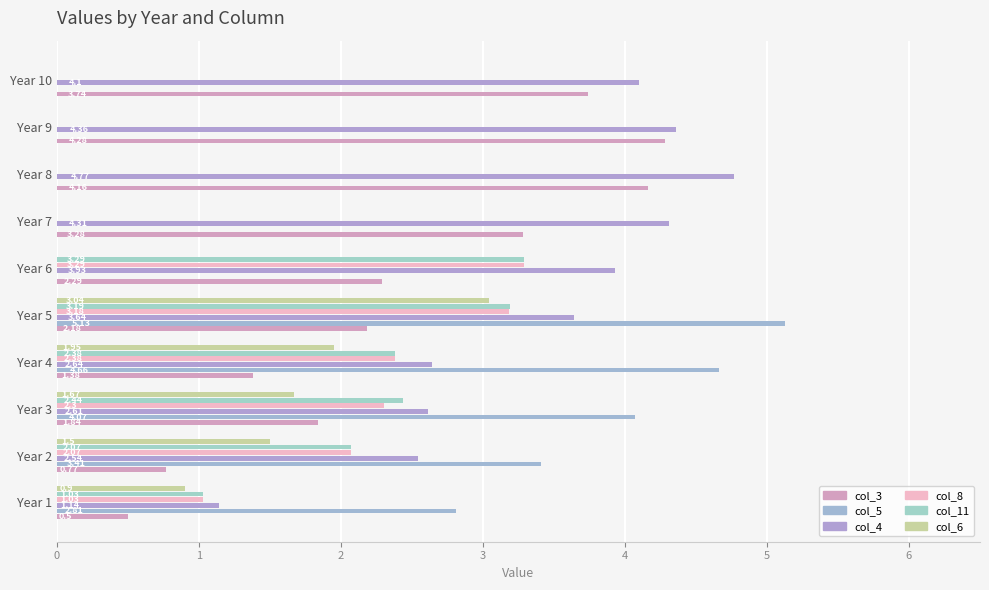

What is the difference between the maximum and minimum values in the col_4 series?

3.6